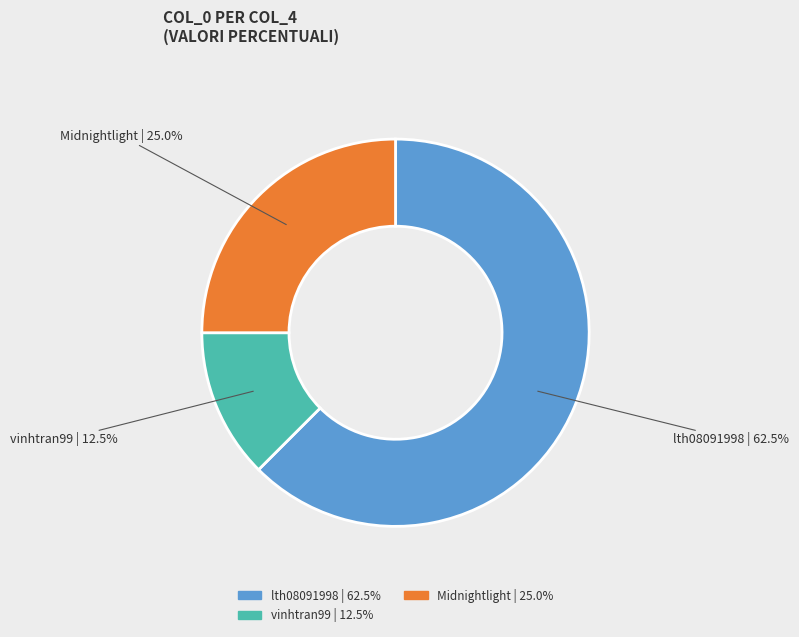

What percentage do Midnightlight and vinhtran99 together represent?

37.5%